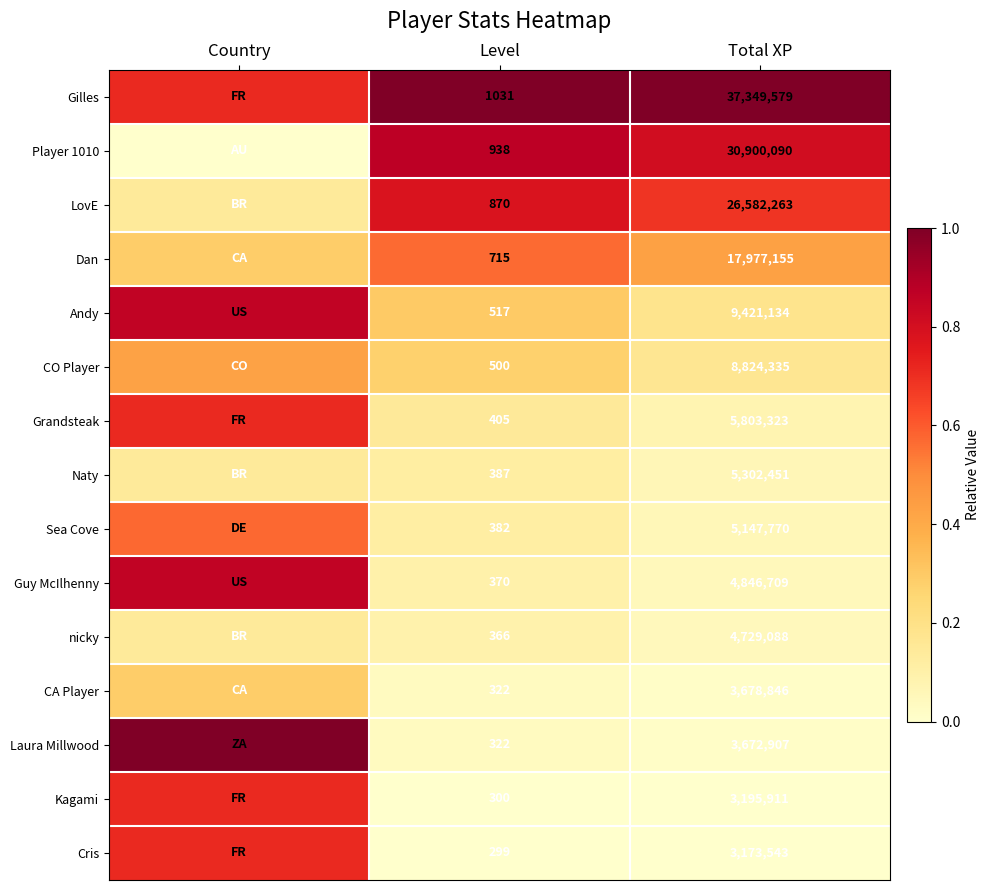

Which series has the largest total across all categories?

Gilles